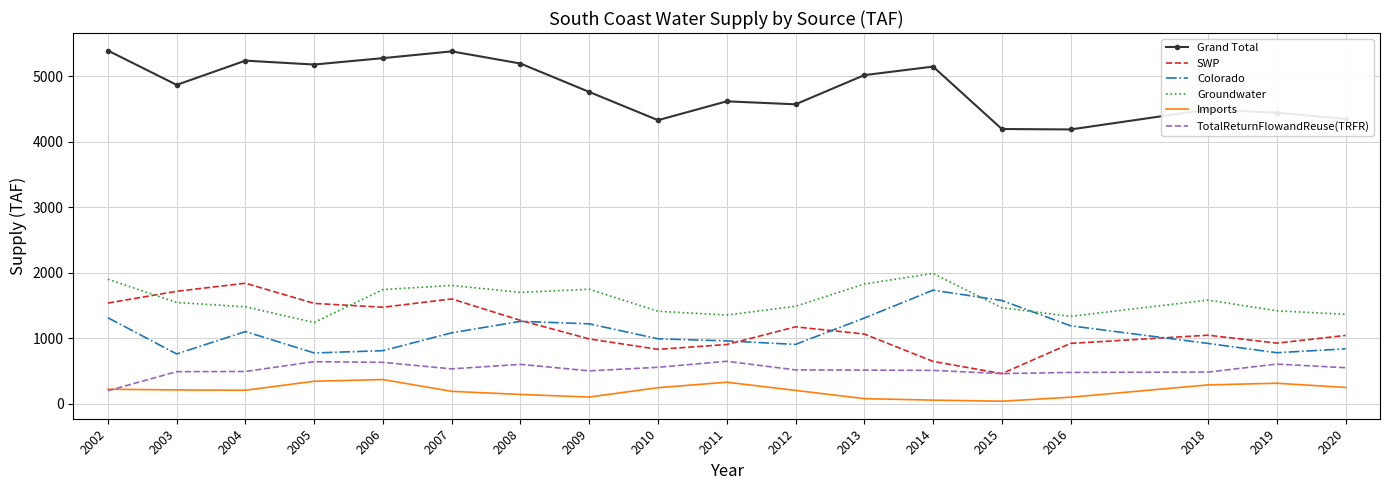

What is the sum of the Groundwater values at 2016 and 2006?

3070.9